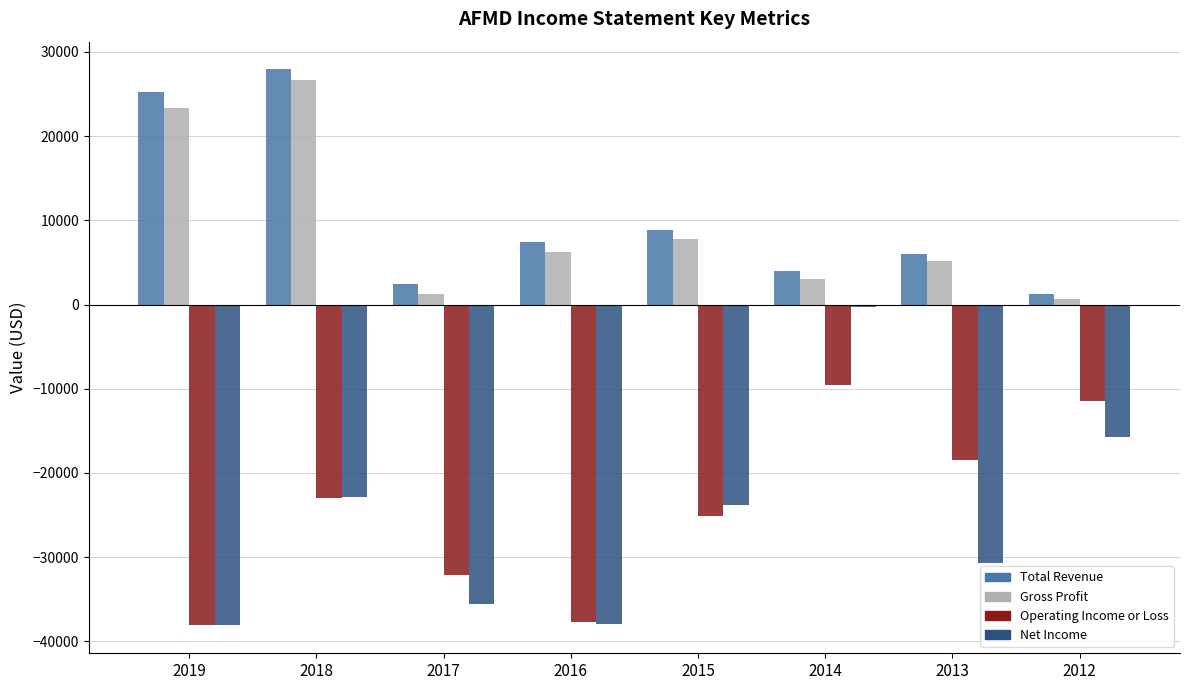

At which label is Total Revenue closest to 14600?

2015